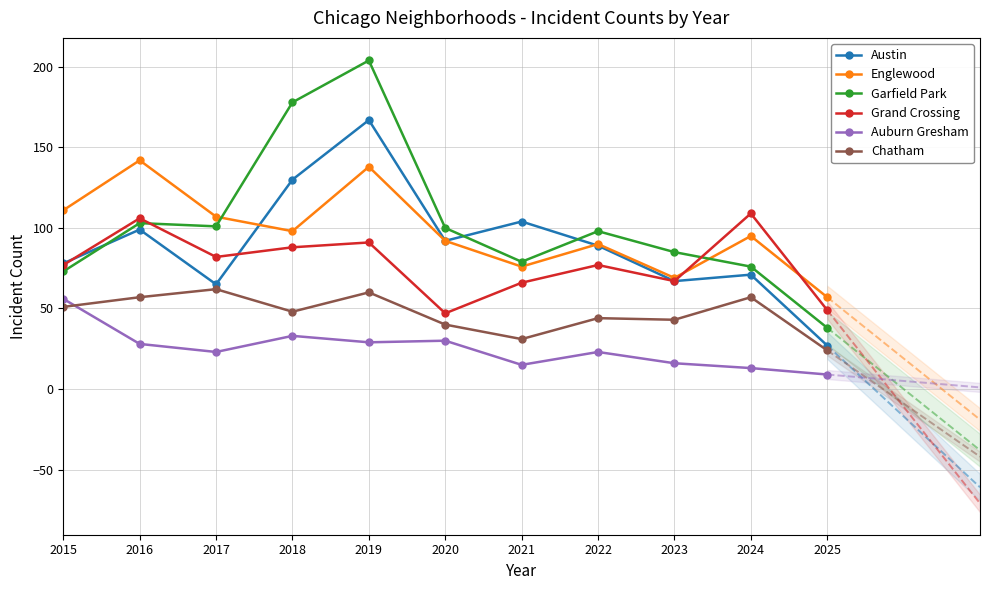

Rank the series by their maximum value, from lowest to highest.

Auburn Gresham, Chatham, Grand Crossing, Englewood, Austin, Garfield Park